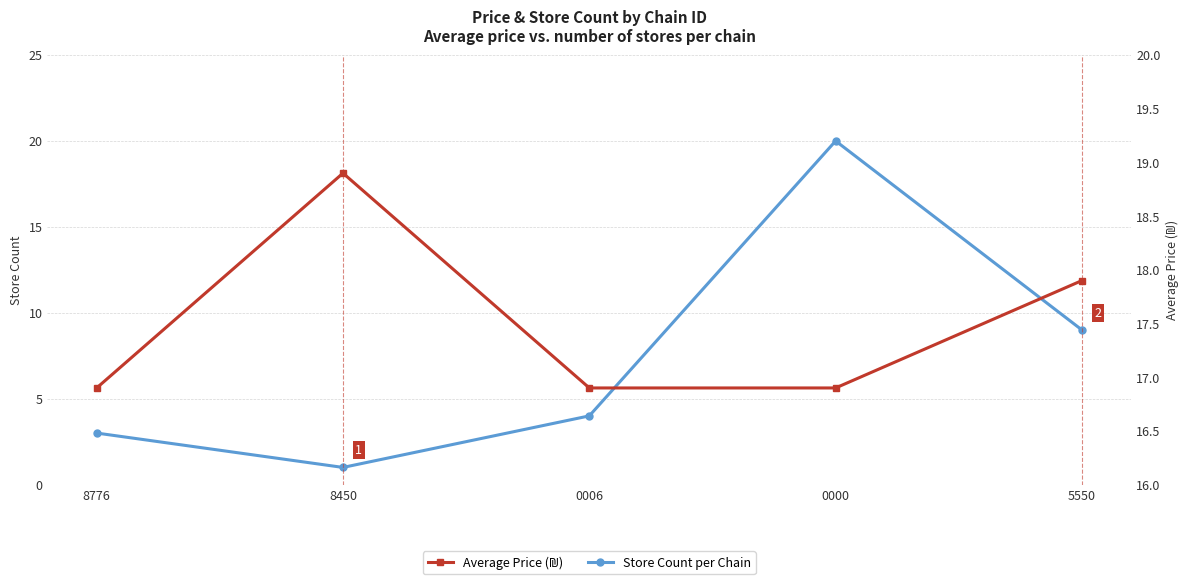

After their last crossing, which series has the higher values: Store Count per Chain or Average Price (₪)?

Average Price (₪)